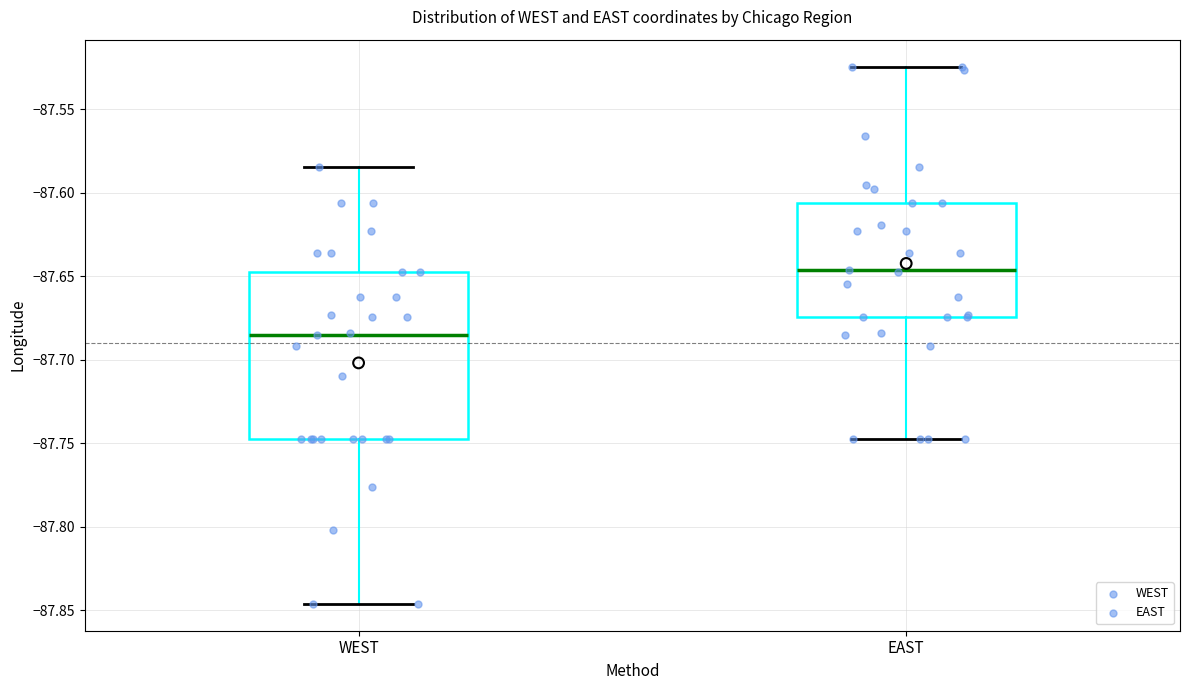

Which box's median line is the lowest?

WEST